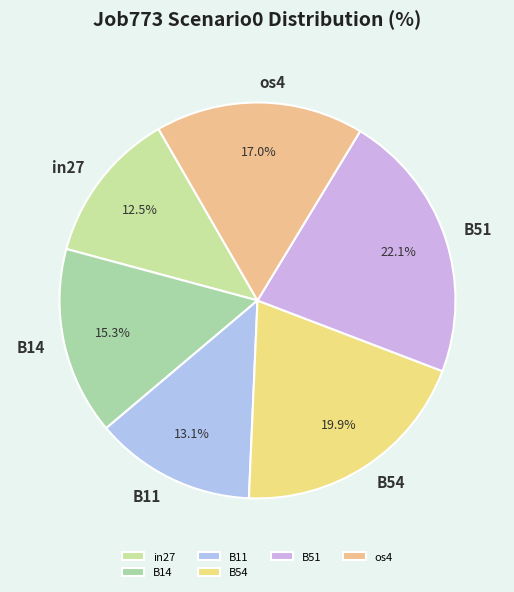

Which has a higher value, B51 or os4?

B51